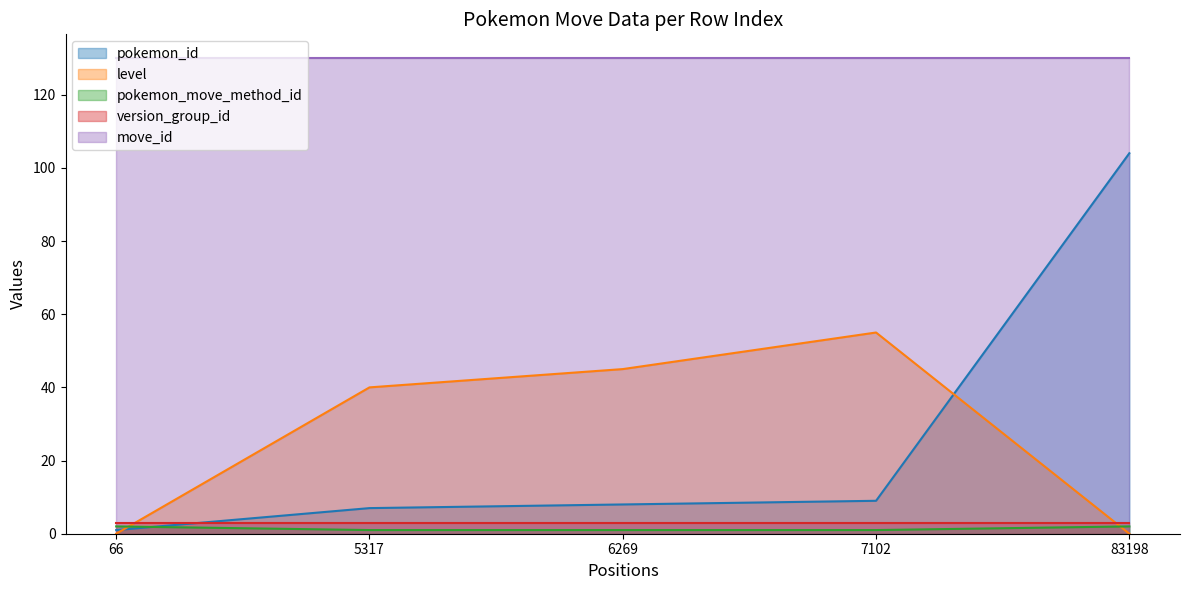

Where do pokemon_move_method_id and level first cross each other?

66 and 5317